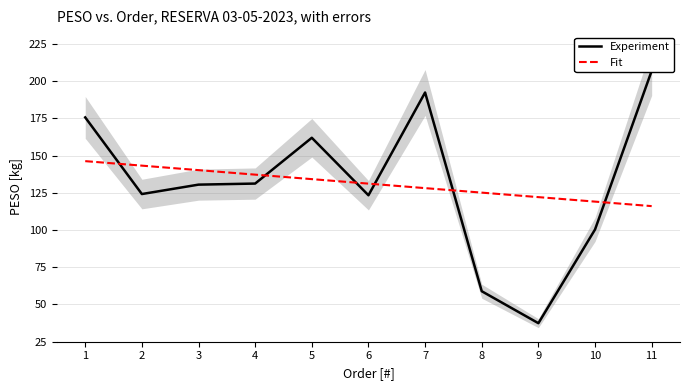

Which has a higher value, 3 or 8?

3